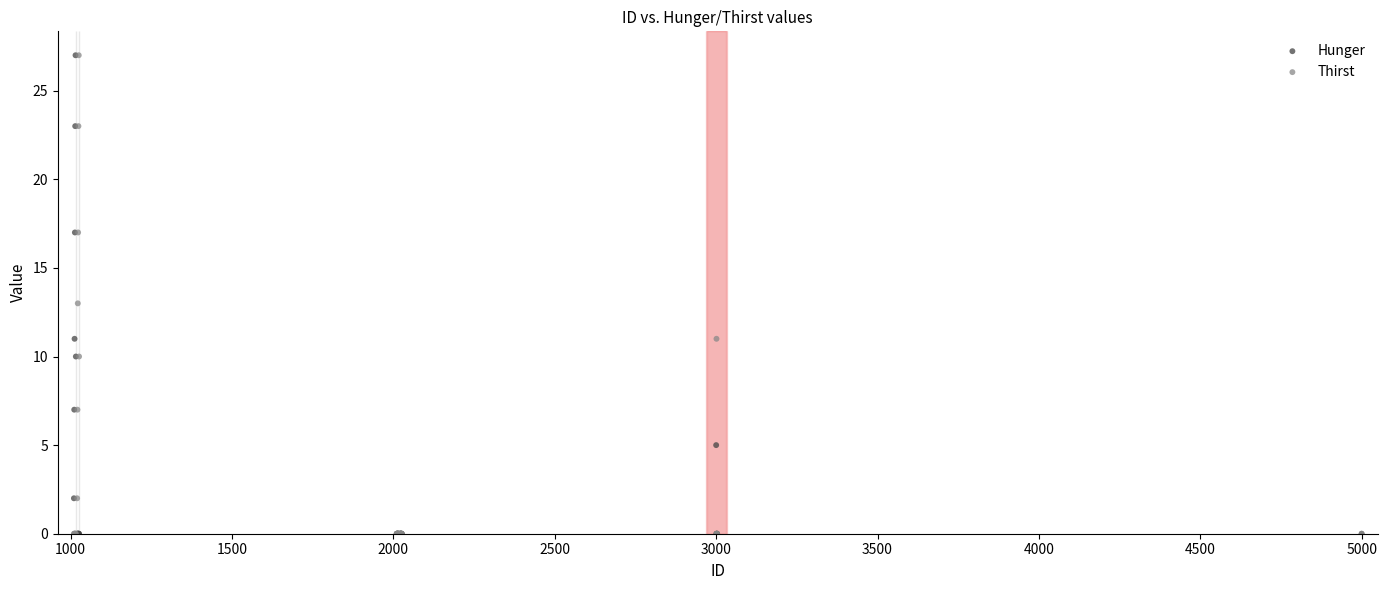

What are all the series names shown in the legend?

Hunger, Thirst